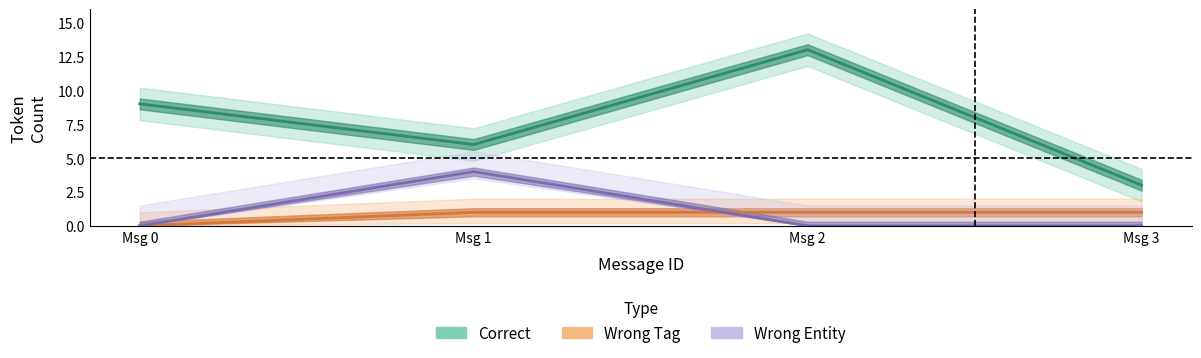

Which category has the lowest value in the Correct series?

Msg 3